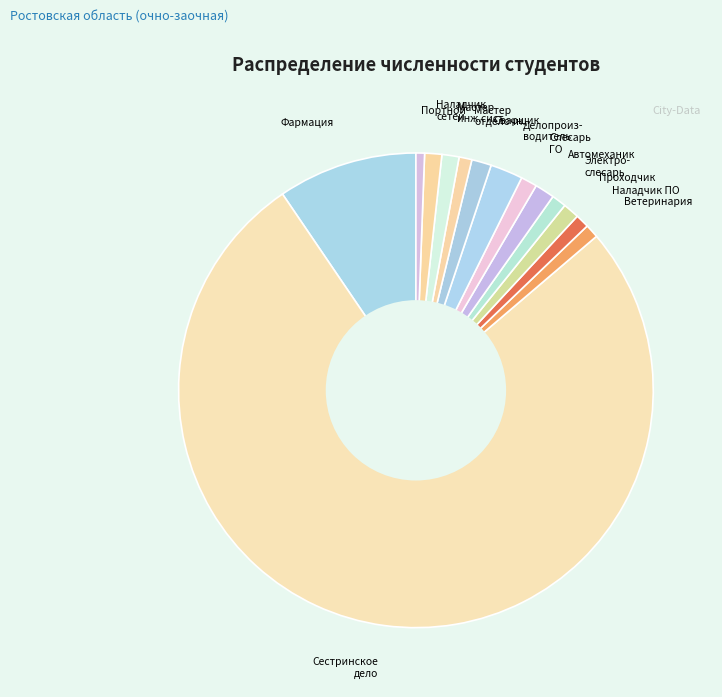

How many slices are in this pie chart?

14